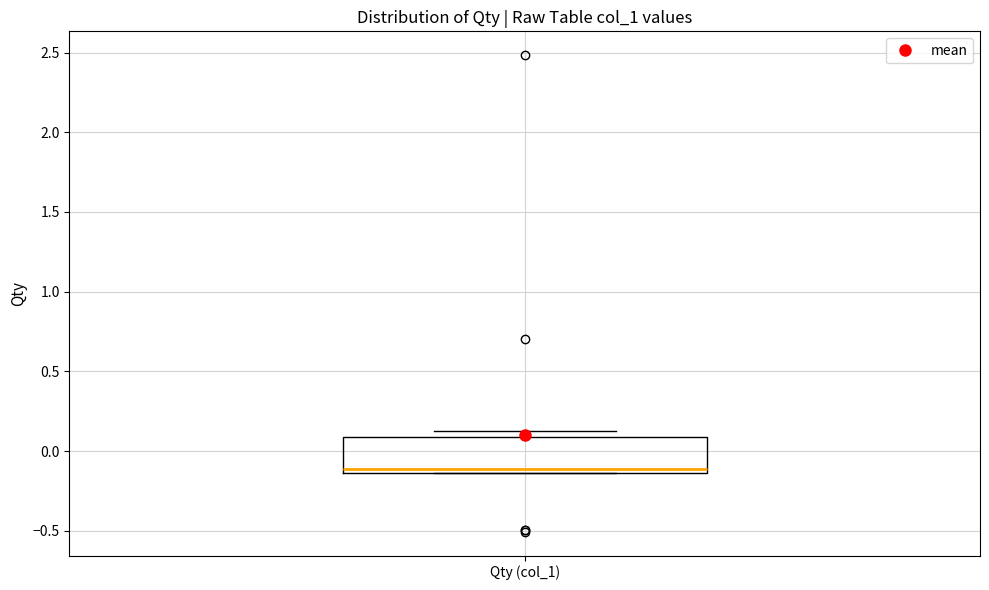

Where is the upper edge of the box for Qty (col_1) on the y-axis? The values are not printed on the chart, so give them approximately, as read against the axis.

0.10